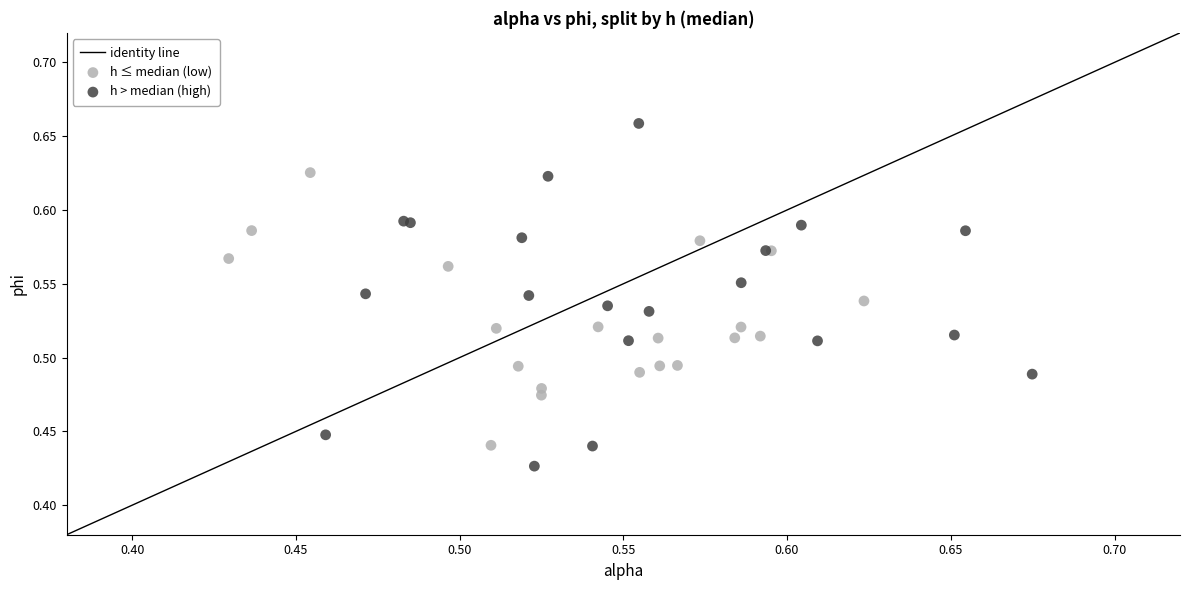

Which series has the widest spread of Y values?

h > median (high)